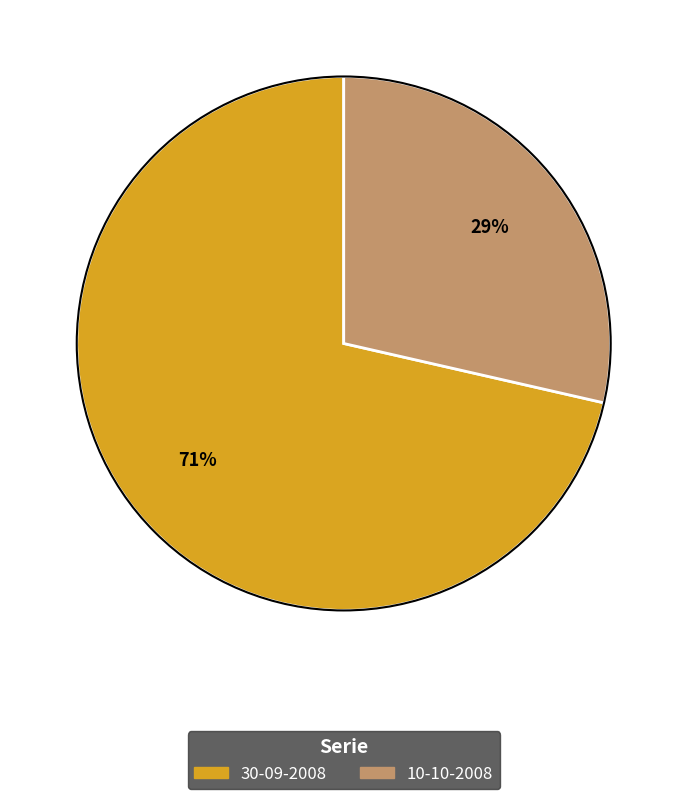

Rank the categories by value from highest to lowest.

30-09-2008, 10-10-2008